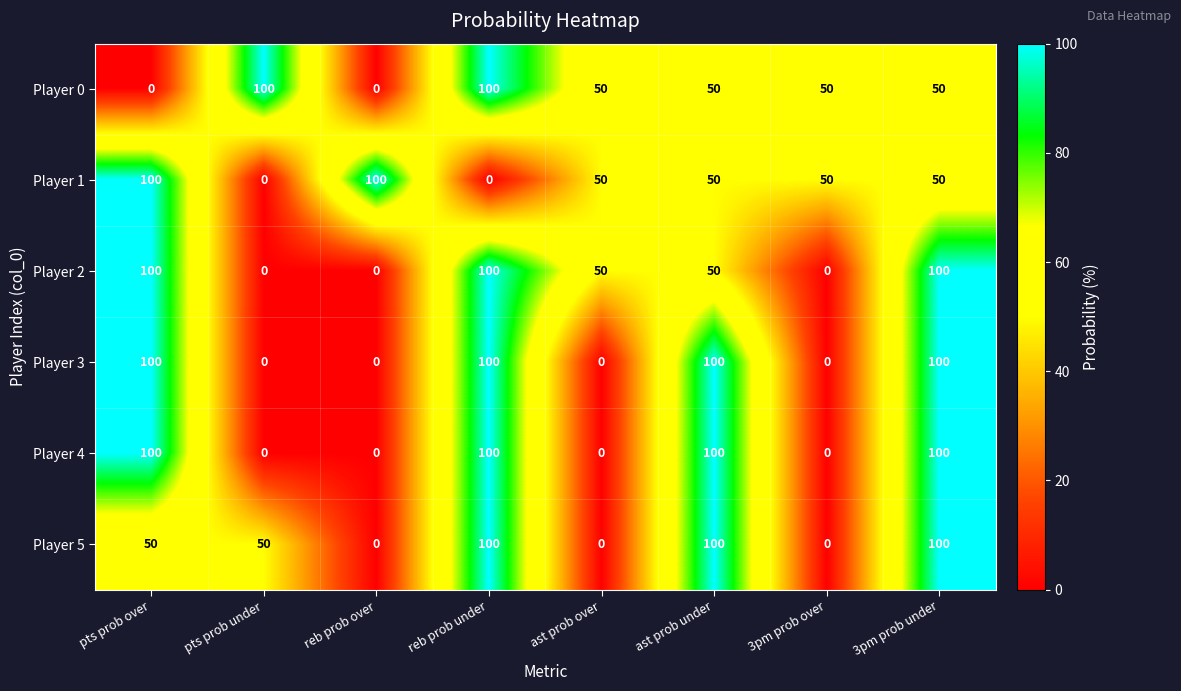

The value of Player 1 at 3pm prob over is 80. True or false?

False